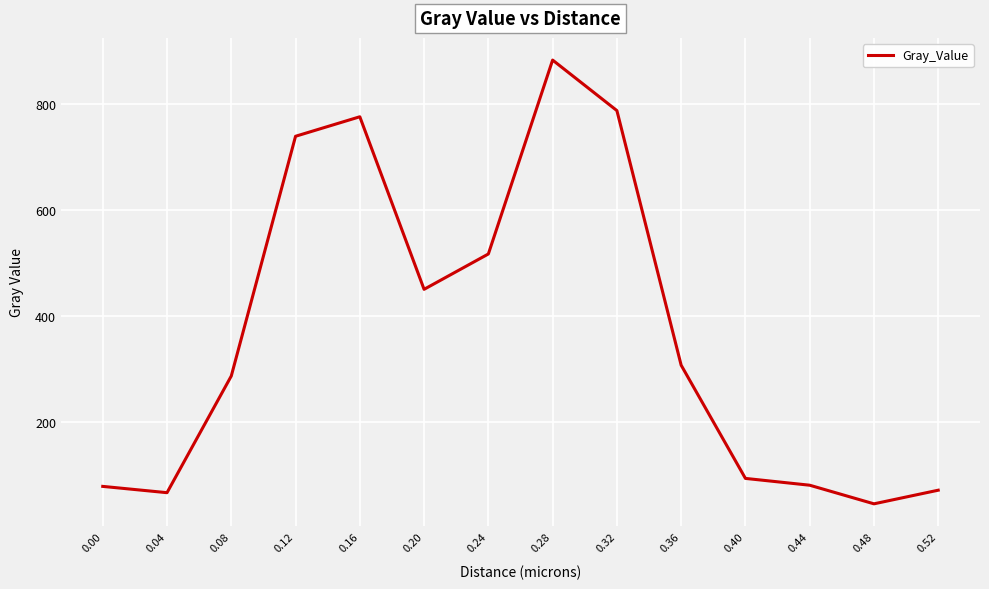

The value at 0.08 is 286.4. True or false?

True